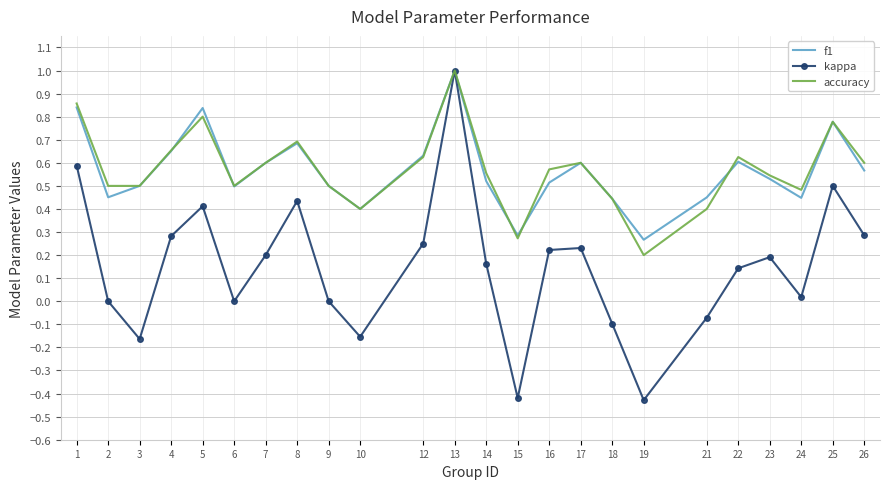

What is the maximum value for accuracy?

1.0